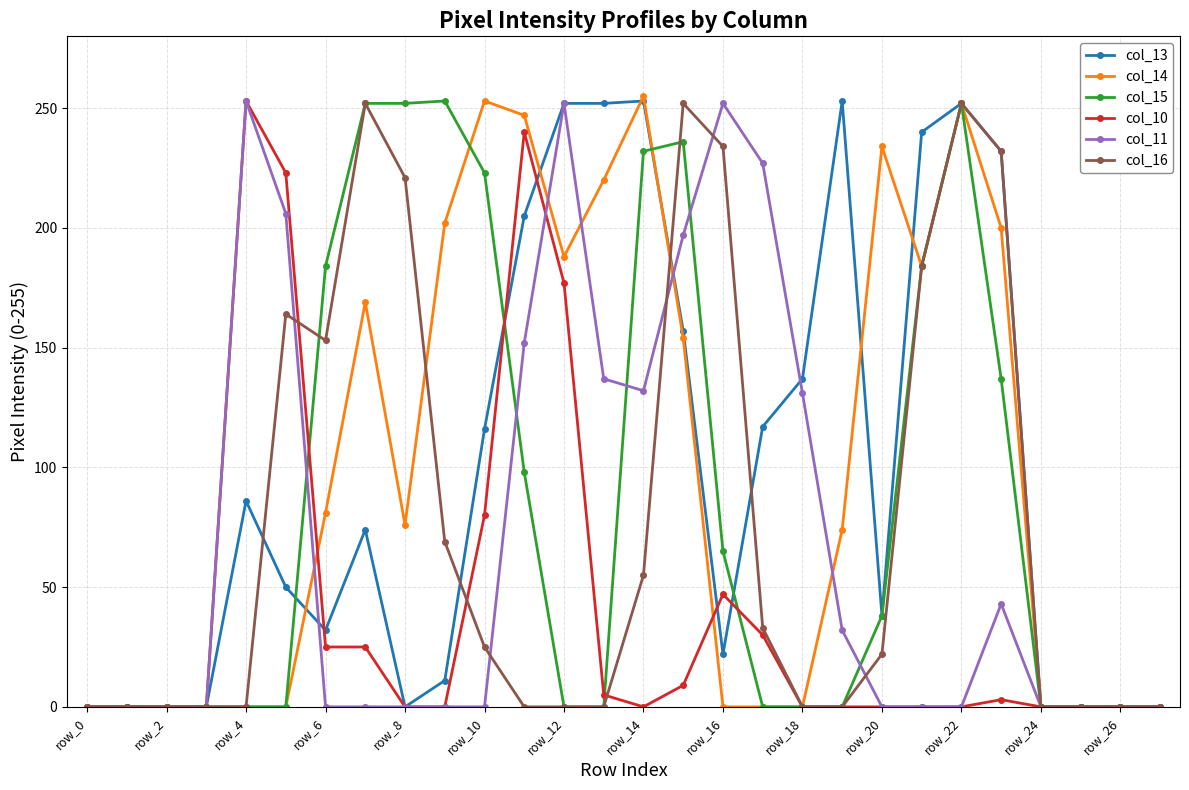

What are all the series names shown in the legend?

col_13, col_14, col_15, col_10, col_11, col_16